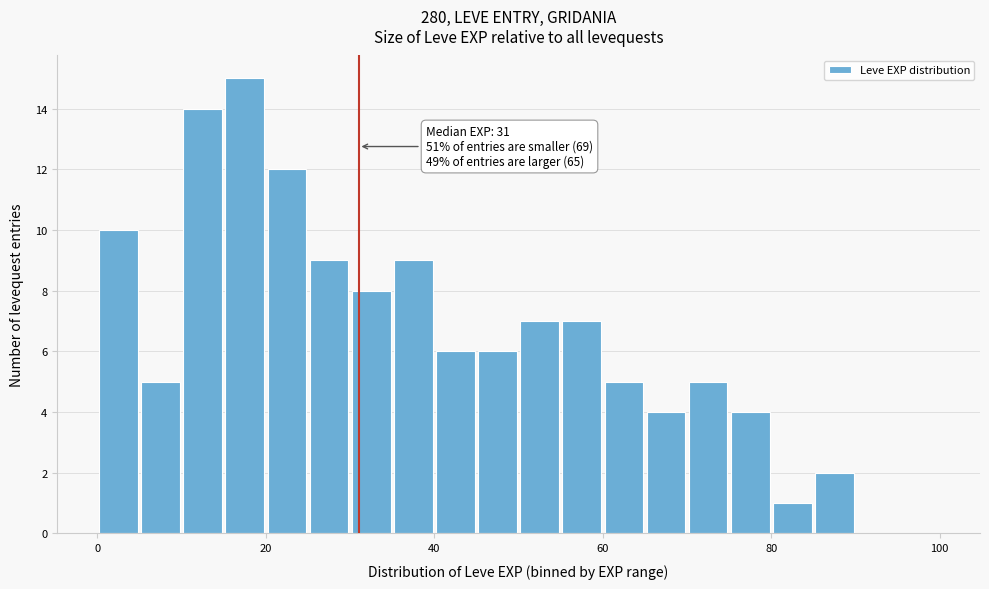

Read against the x-axis, roughly where is the centre of the tallest bar?

18